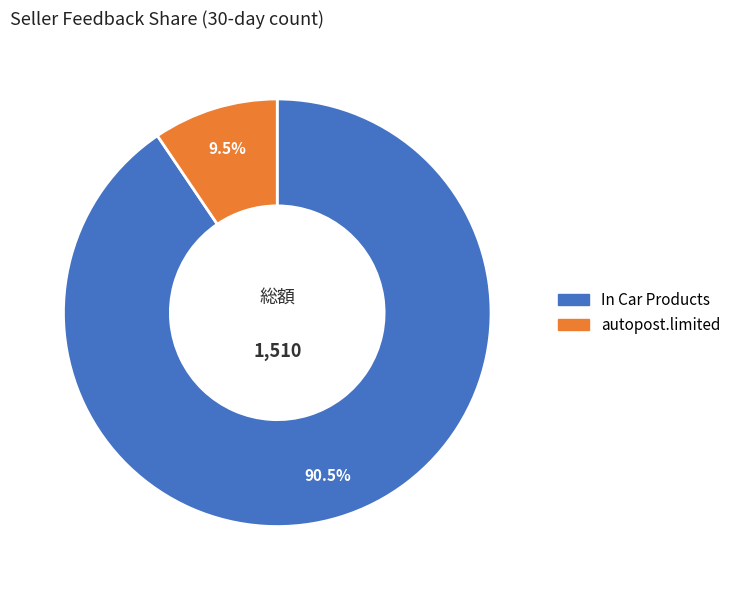

What is the total percentage of autopost.limited and In Car Products?

100.0%